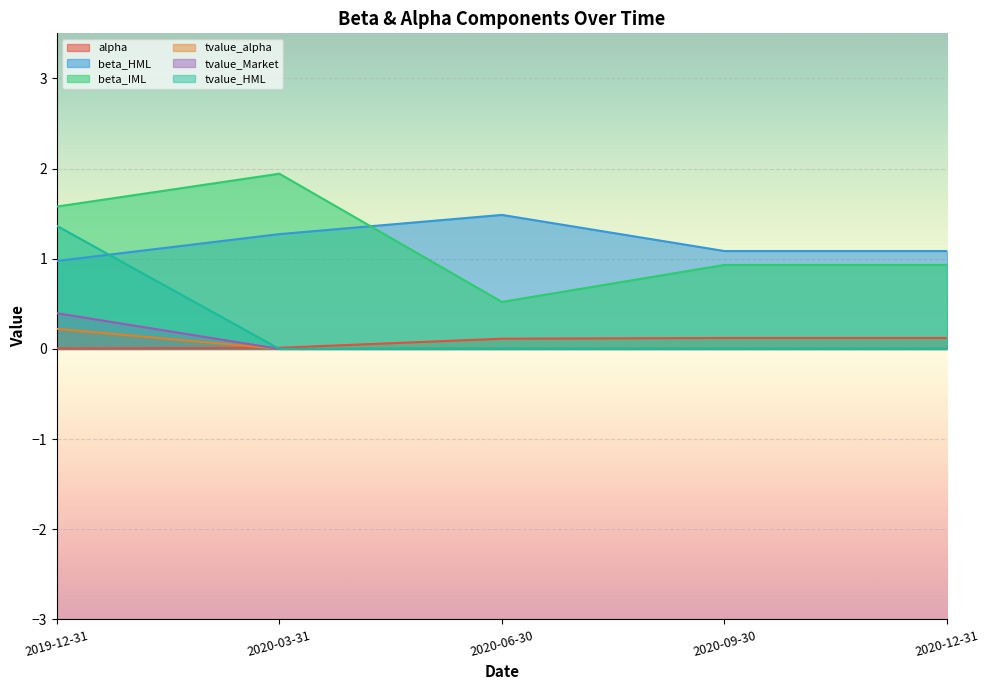

Between 2019-12-31 and 2020-06-30, which series saw the biggest shift?

tvalue_HML